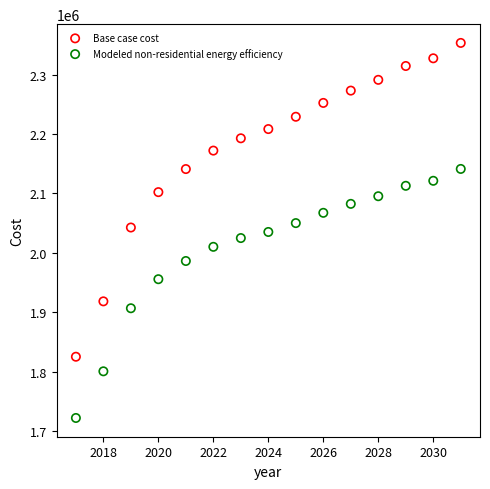

Which series contains the highest Y value?

Base case cost